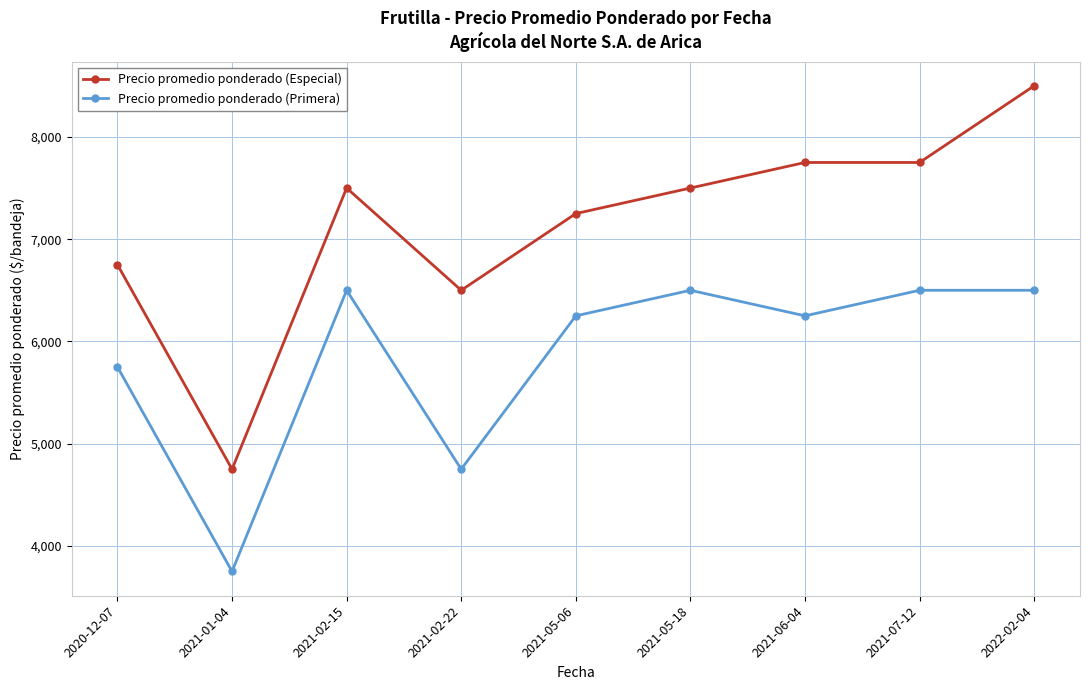

Reading left to right, what are all the values shown in this chart?

Precio promedio ponderado (Especial): 2020-12-07=6750	2021-01-04=4750	2021-02-15=7500	2021-02-22=6500	2021-05-06=7250	2021-05-18=7500	2021-06-04=7750	2021-07-12=7750	2022-02-04=8500
Precio promedio ponderado (Primera): 2020-12-07=5750	2021-01-04=3750	2021-02-15=6500	2021-02-22=4750	2021-05-06=6250	2021-05-18=6500	2021-06-04=6250	2021-07-12=6500	2022-02-04=6500